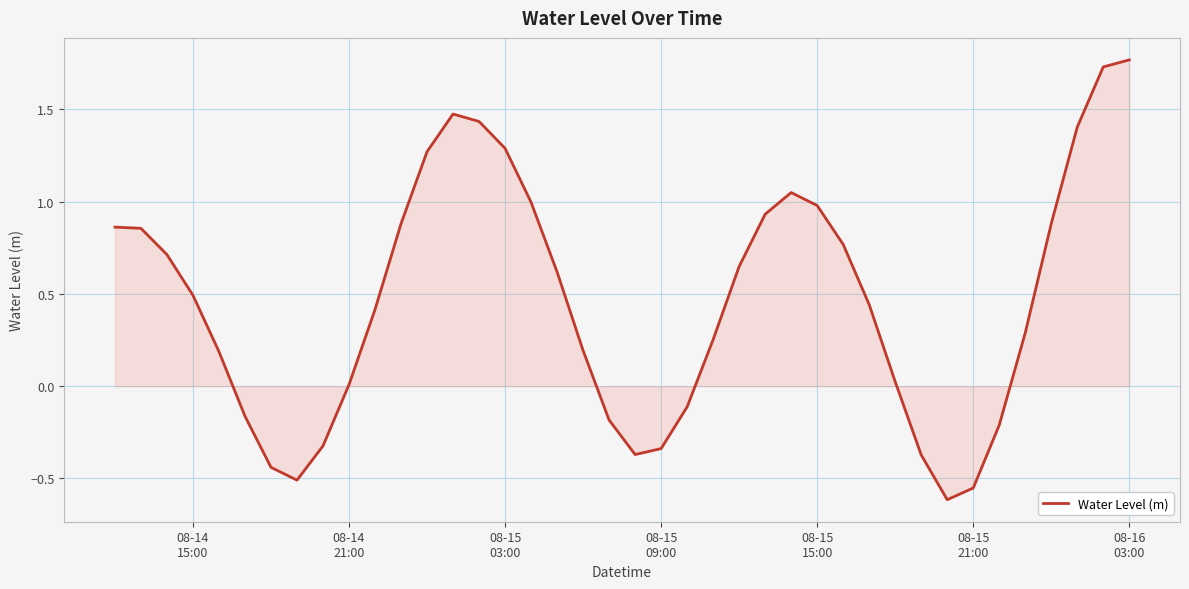

How many lines are shown in the chart?

1